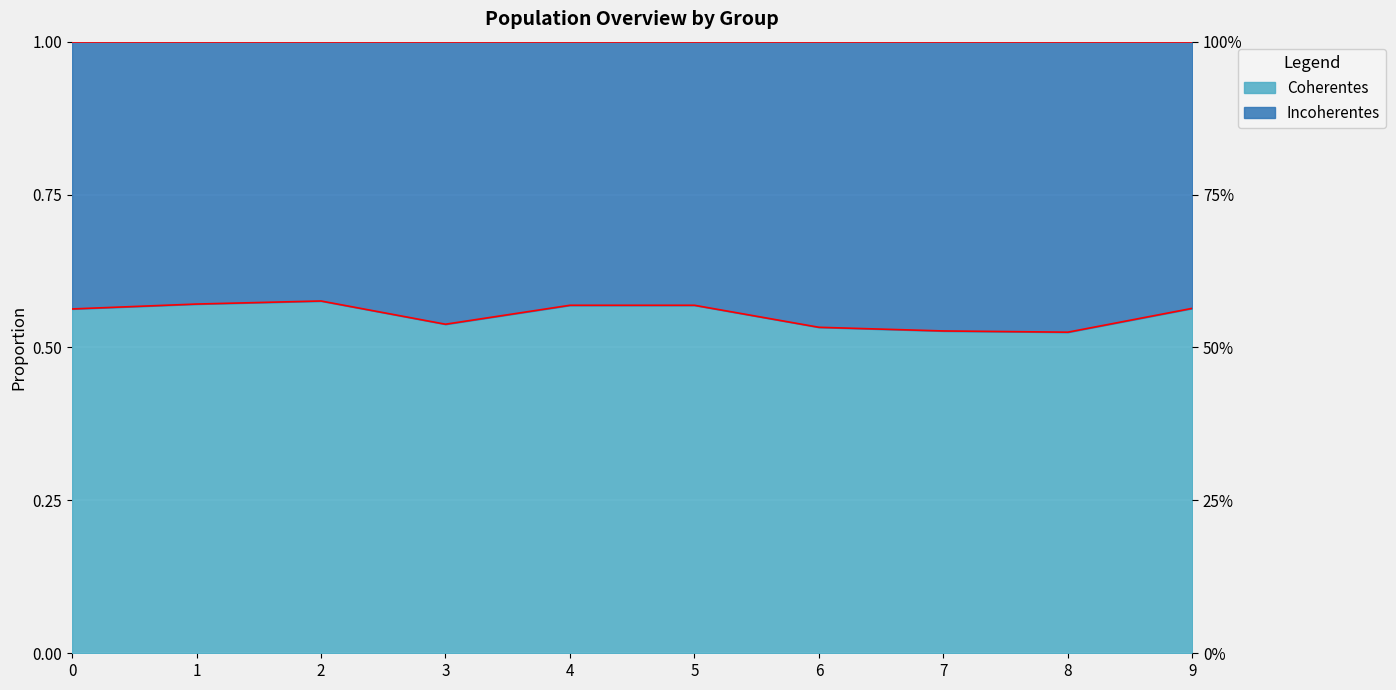

Which category has the lowest value across all series?

8